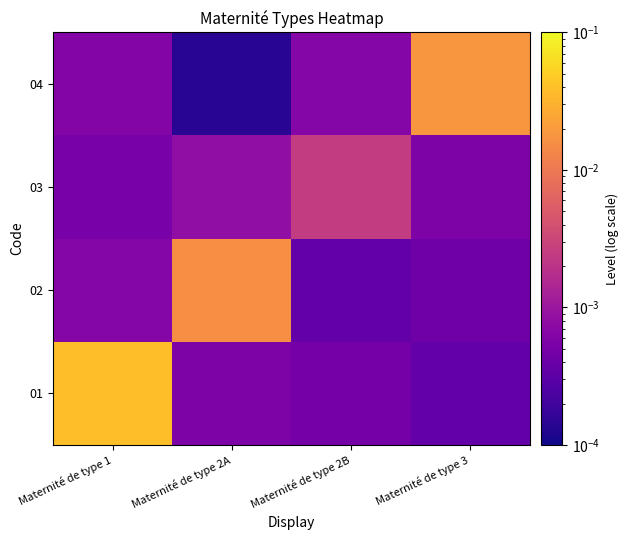

Count the number of data series in this chart.

4